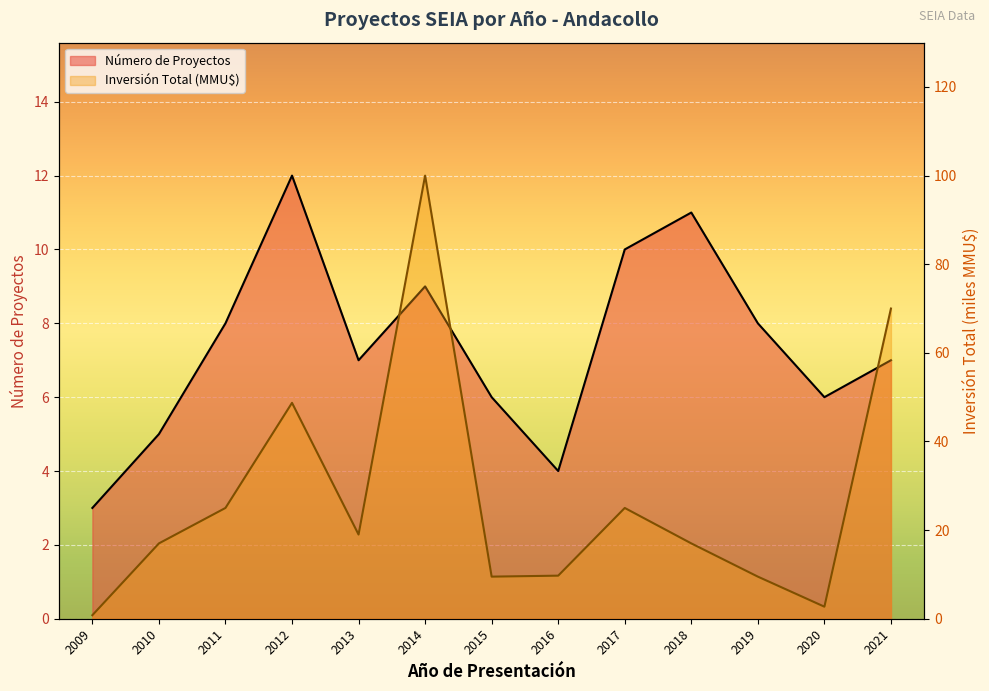

What is the difference between the maximum and minimum values in the Inversión Total (MMU$) series?

99.2